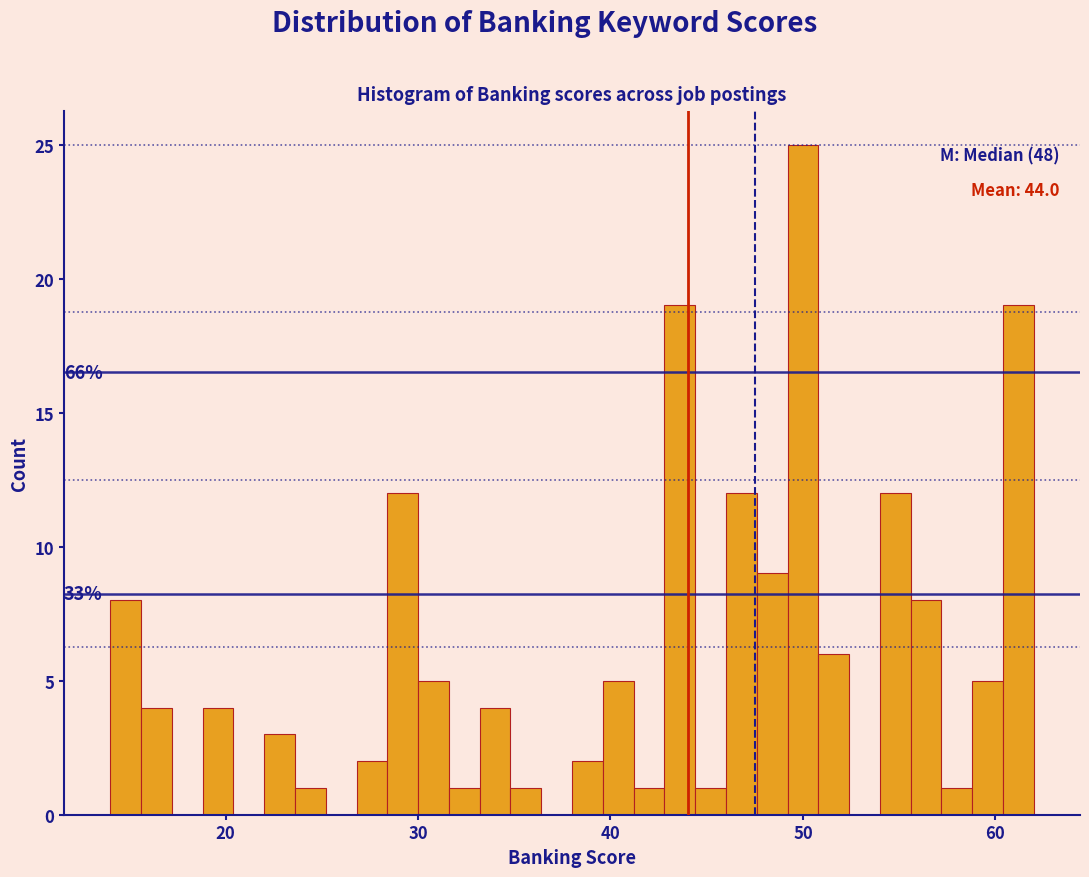

Read against the x-axis, roughly where is the centre of the tallest bar?

50